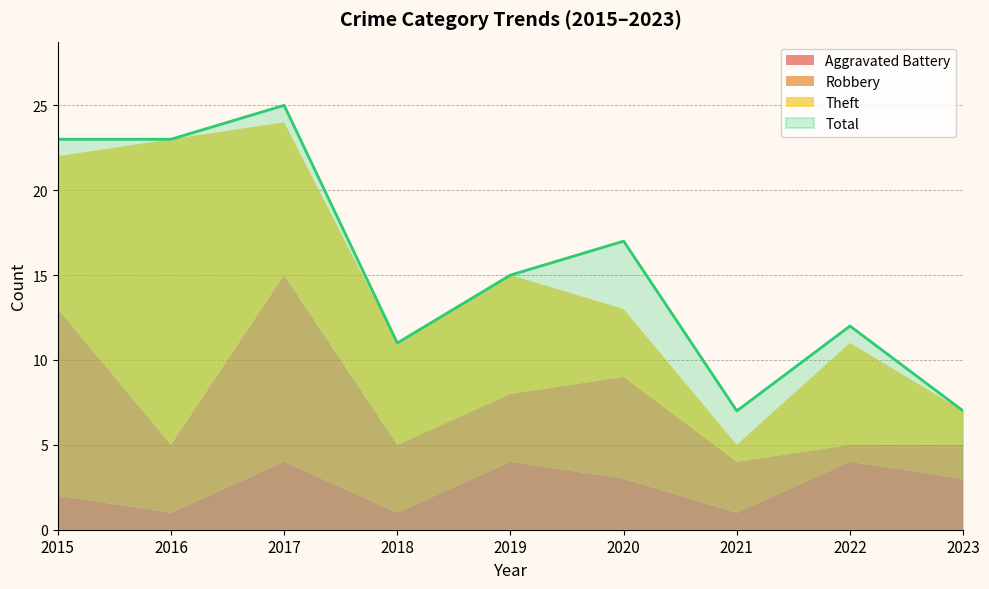

Which series changed the most between 2018 and 2019?

Total